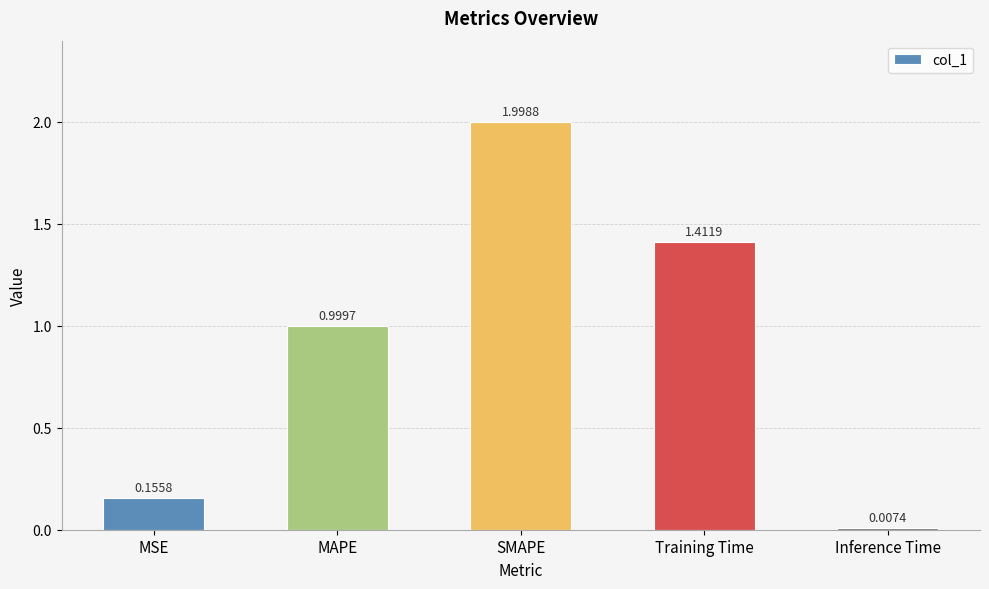

List the labels in order of value, largest first.

SMAPE, Training Time, MAPE, MSE, Inference Time